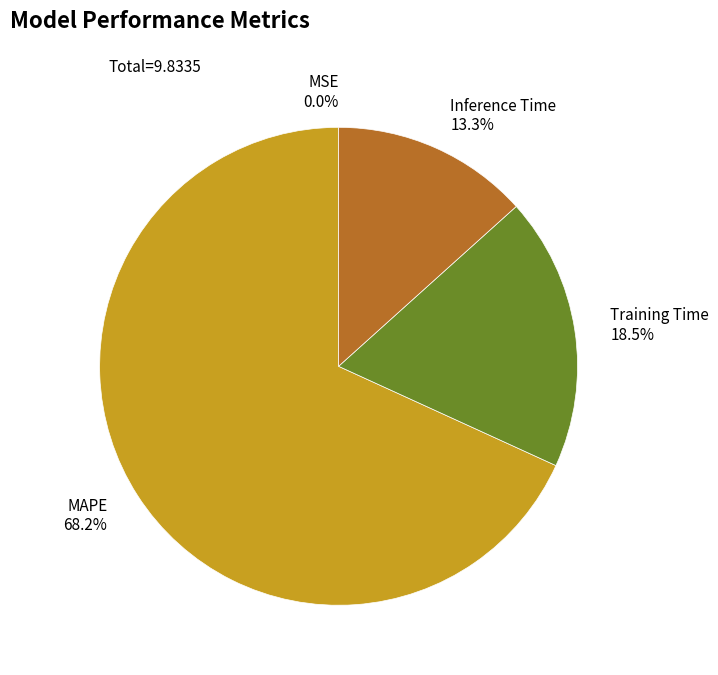

To the nearest percent, what is the difference between the largest and smallest slice percentages?

68%